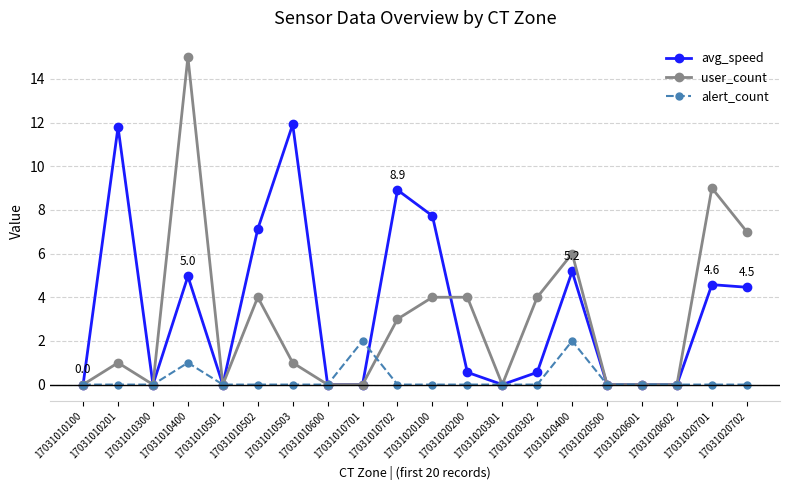

What are all the series names shown in the legend?

avg_speed, user_count, alert_count